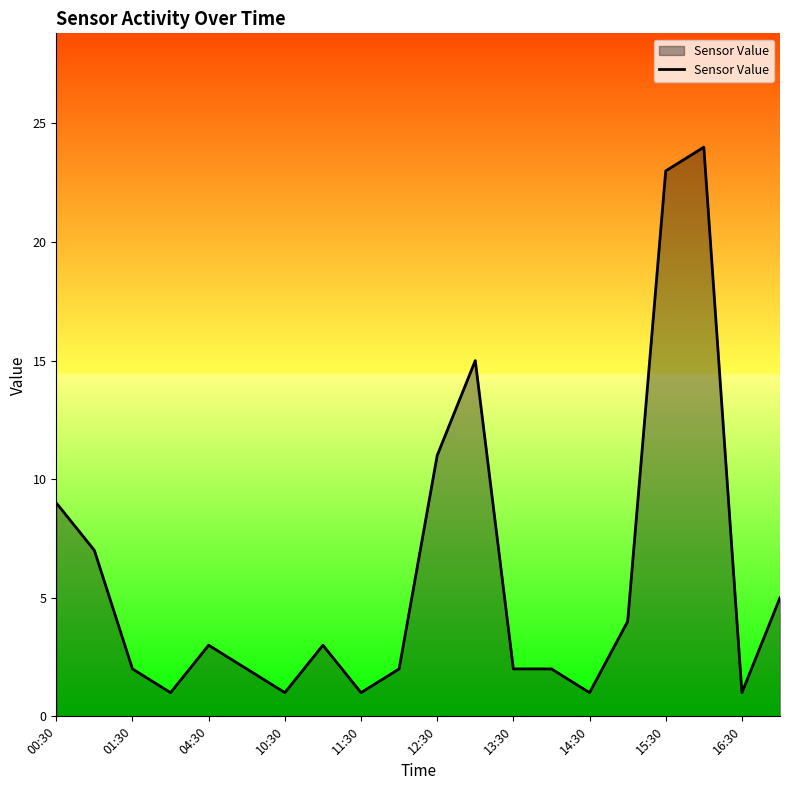

What is the difference between the maximum and minimum values?

23